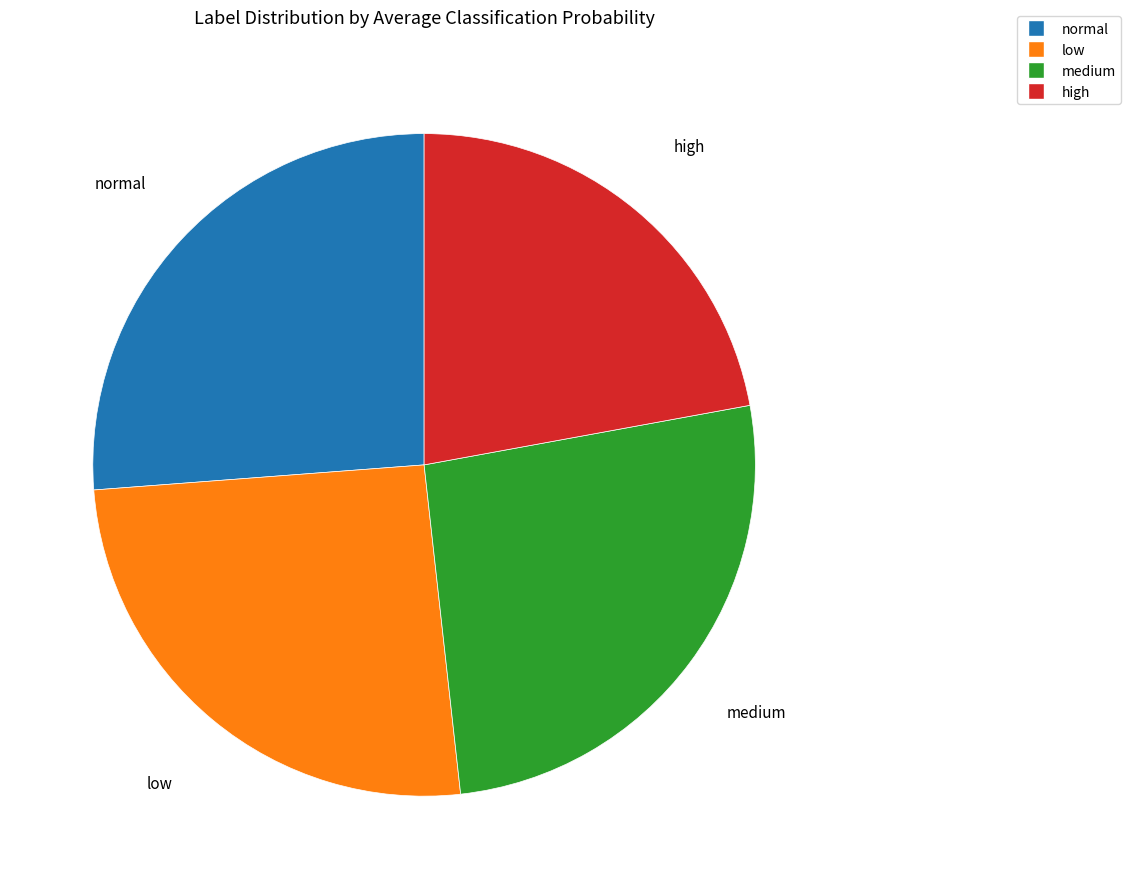

Which slice is the smallest?

high